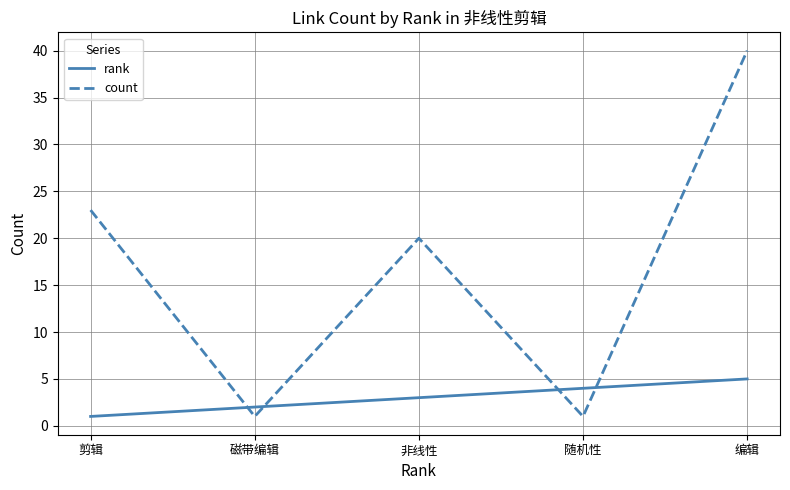

True or false: rank has more than 1 points higher than both neighbors.

False